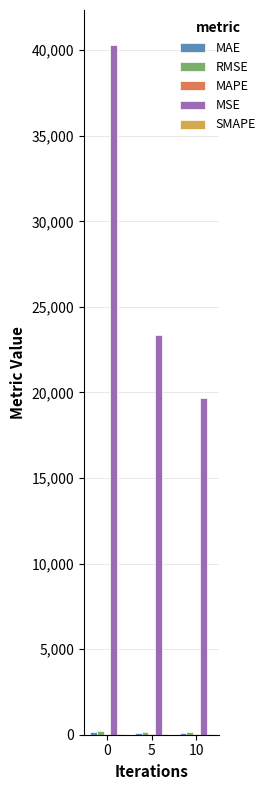

Which series changed the most between 0 and 5?

MSE